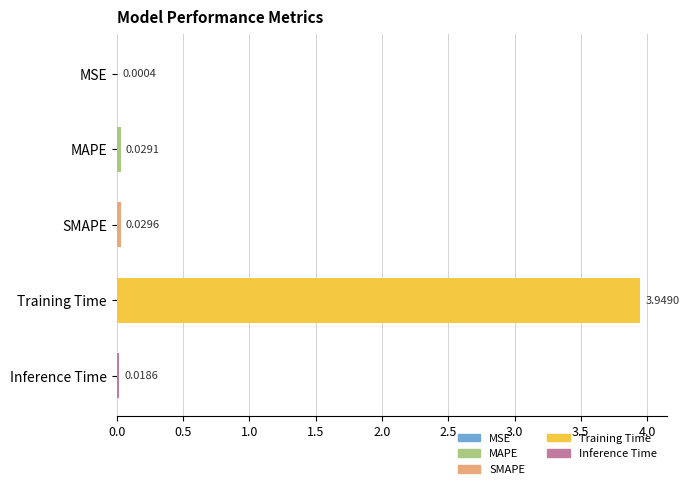

What is the sum of all values?

4.0